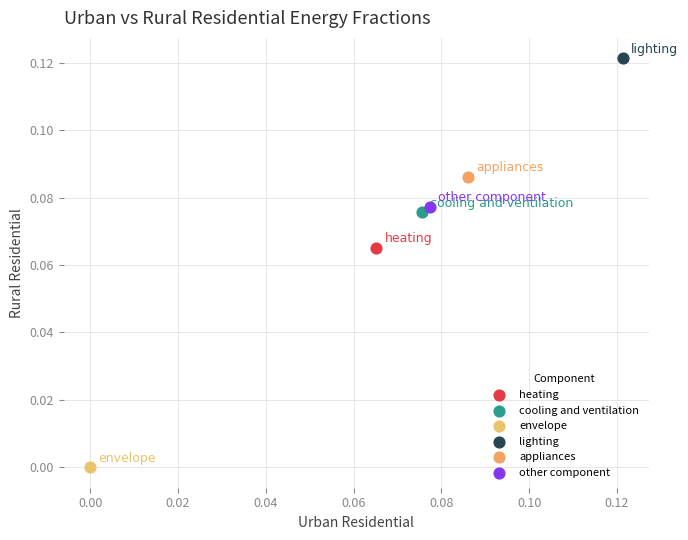

Which series reaches the minimum Y coordinate?

envelope